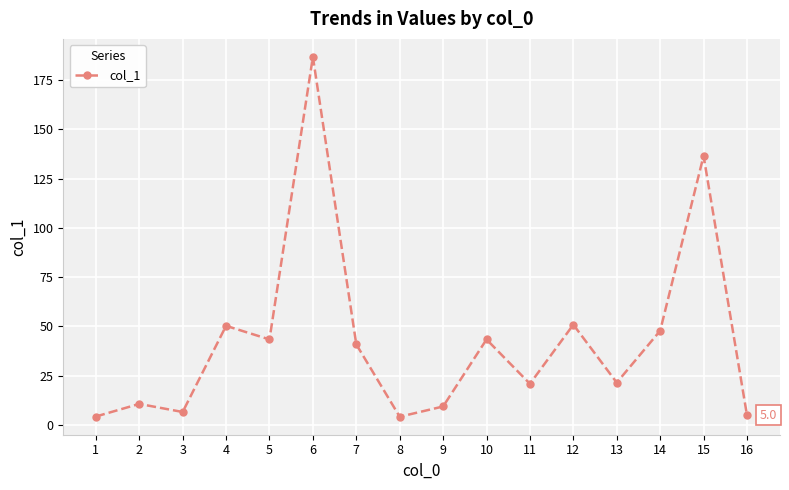

Where does the data first go above 40?

4